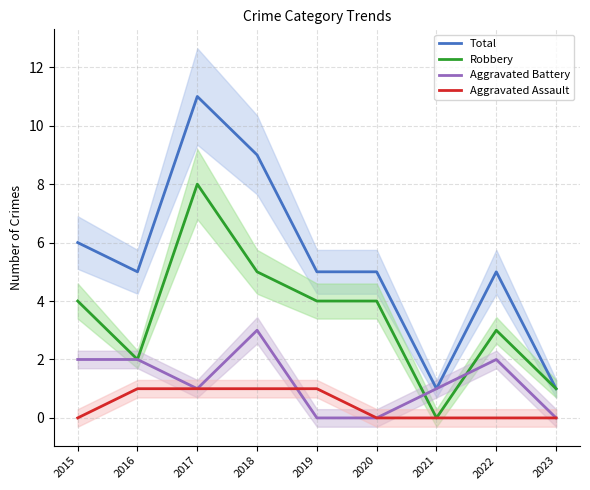

Which series has the largest total across all categories?

Total